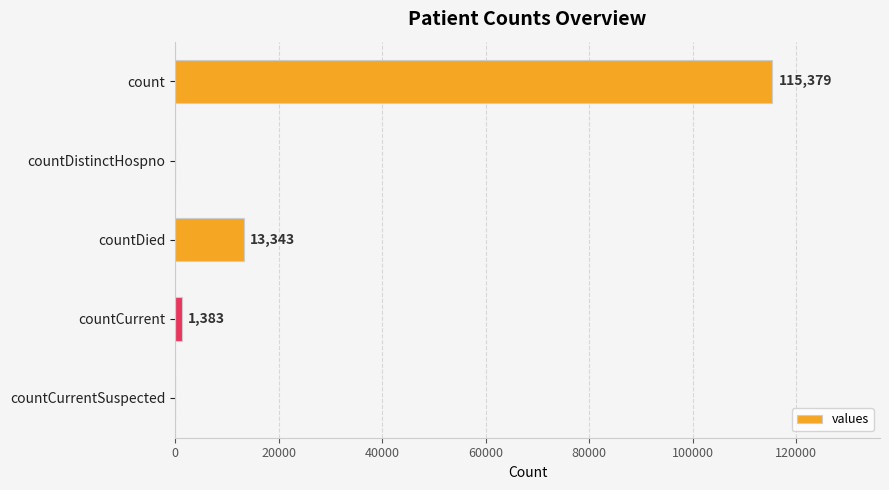

Read the value at countDied, to the nearest 100.

13300